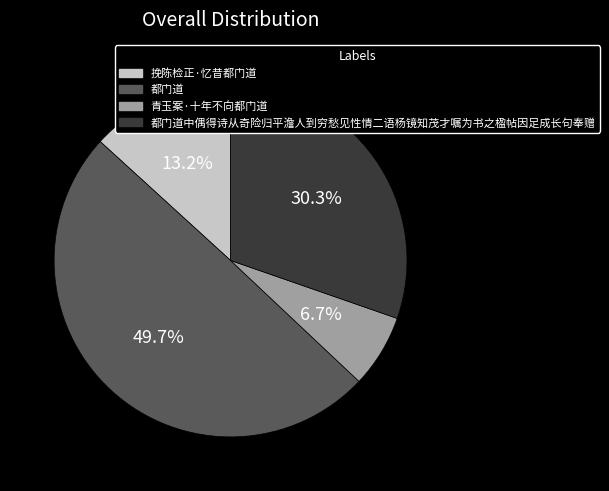

Is the sum of 都门道中偶得诗从奇险归平澹人到穷愁见性情二语杨镜知茂才嘱为书之楹帖因足成长句奉赠 and 都门道 greater than half?

Yes